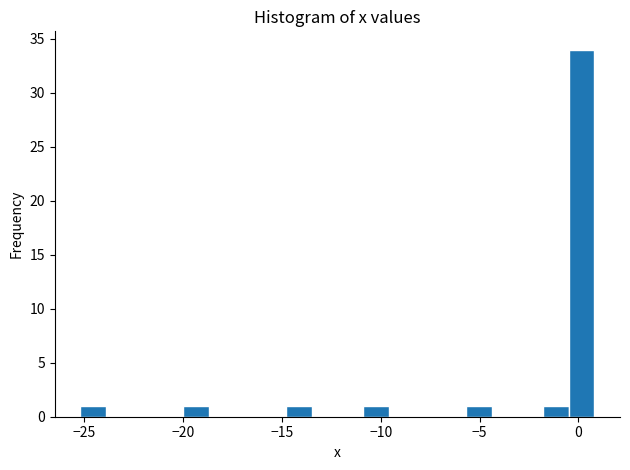

Read against the x-axis, roughly where is the centre of the tallest bar?

0.0